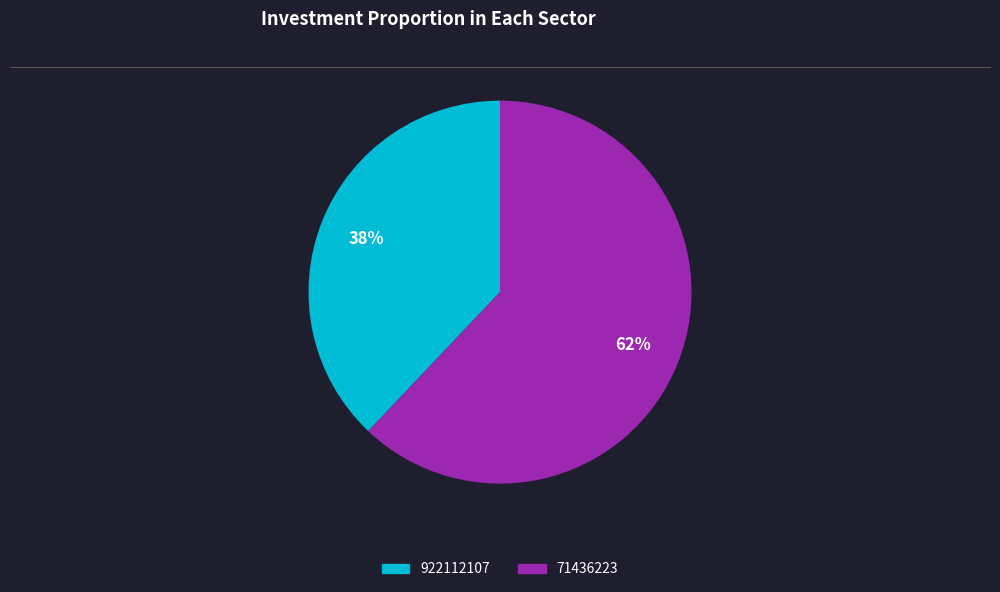

How many segments does this pie chart have?

2